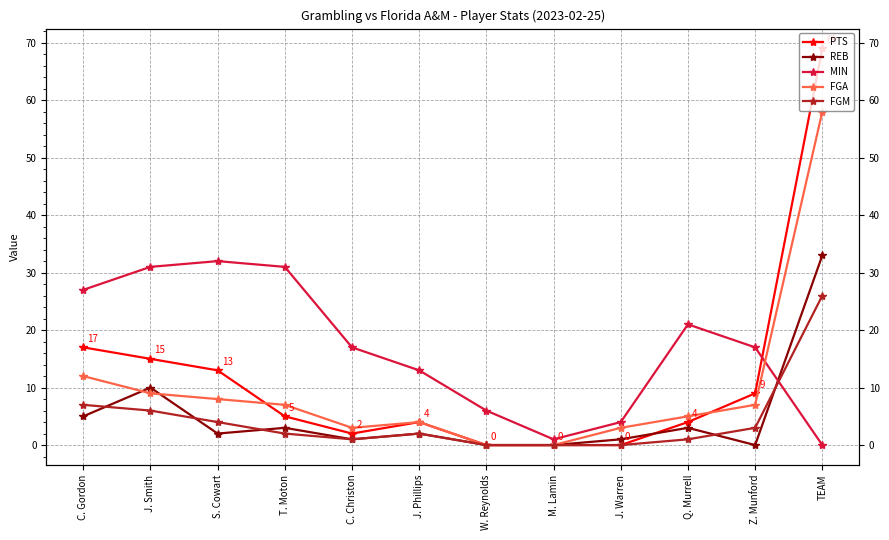

What is the total value across all series at S. Cowart?

59